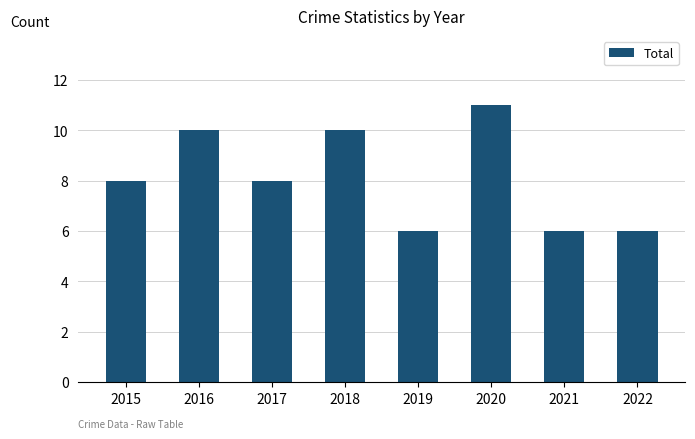

What is the sum of the values at 2017 and 2016?

18